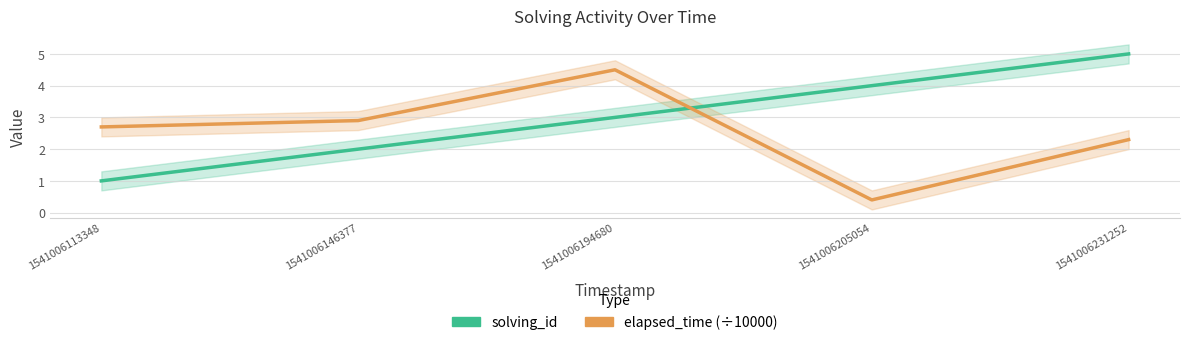

What is the difference between the solving_id values at 1541006113348 and 1541006194680?

2.0